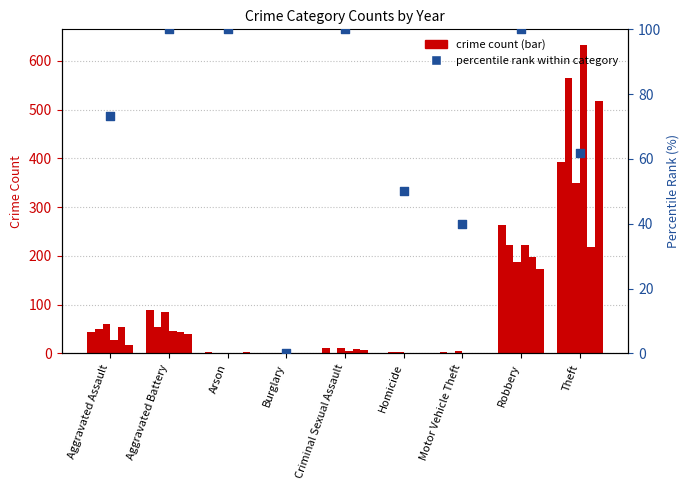

Approximately how many times larger is the value at Robbery compared to Criminal Sexual Assault?

1.0